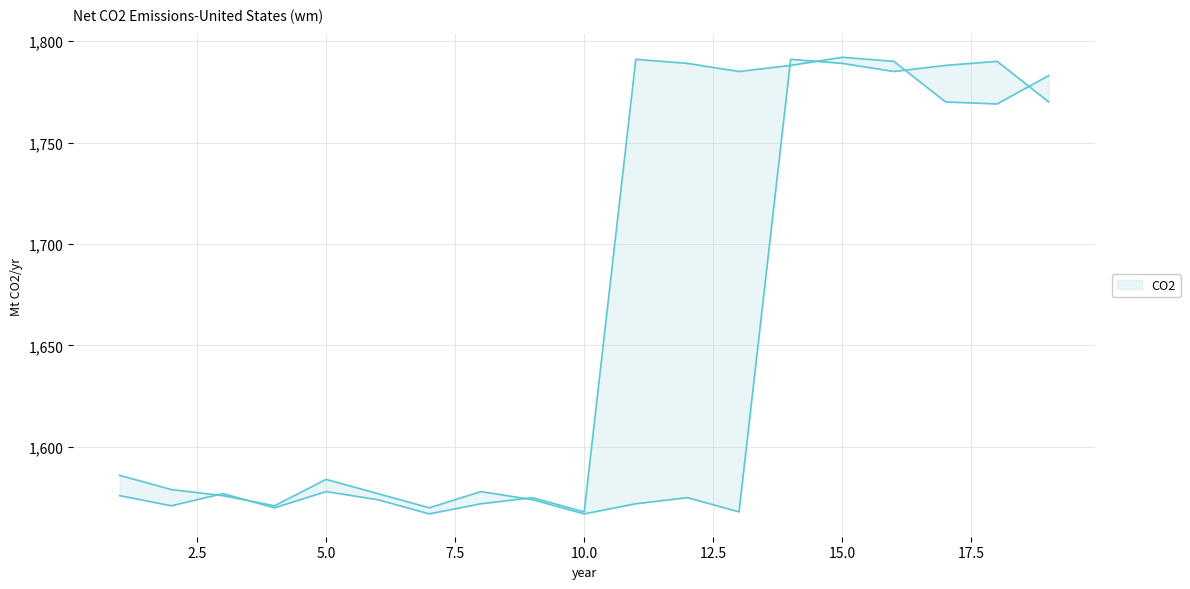

Between 13 and 6, which is larger?

6